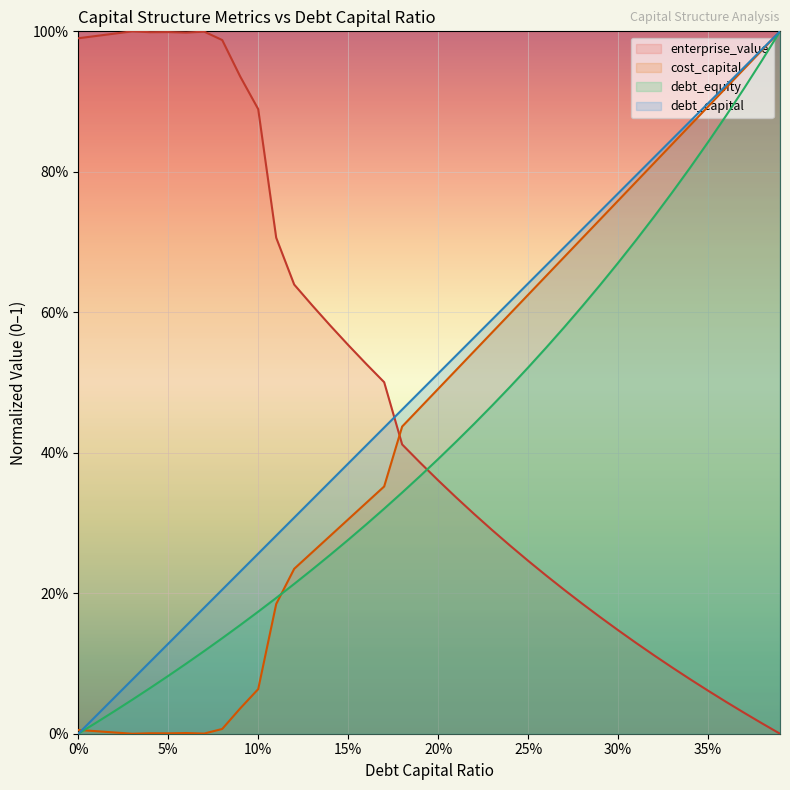

How many data points in enterprise_value are above 0?

39